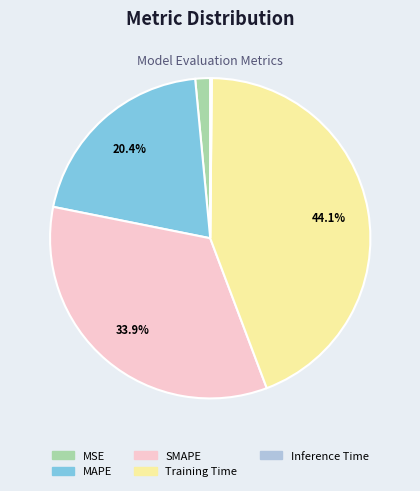

Which slice is the largest?

Training Time